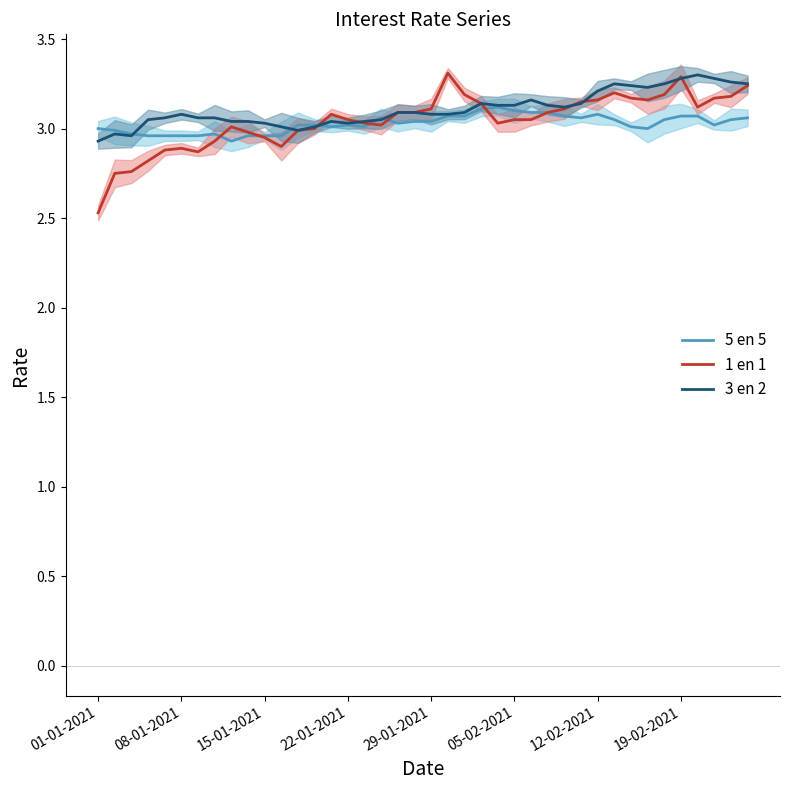

What is the greatest value displayed?

3.3